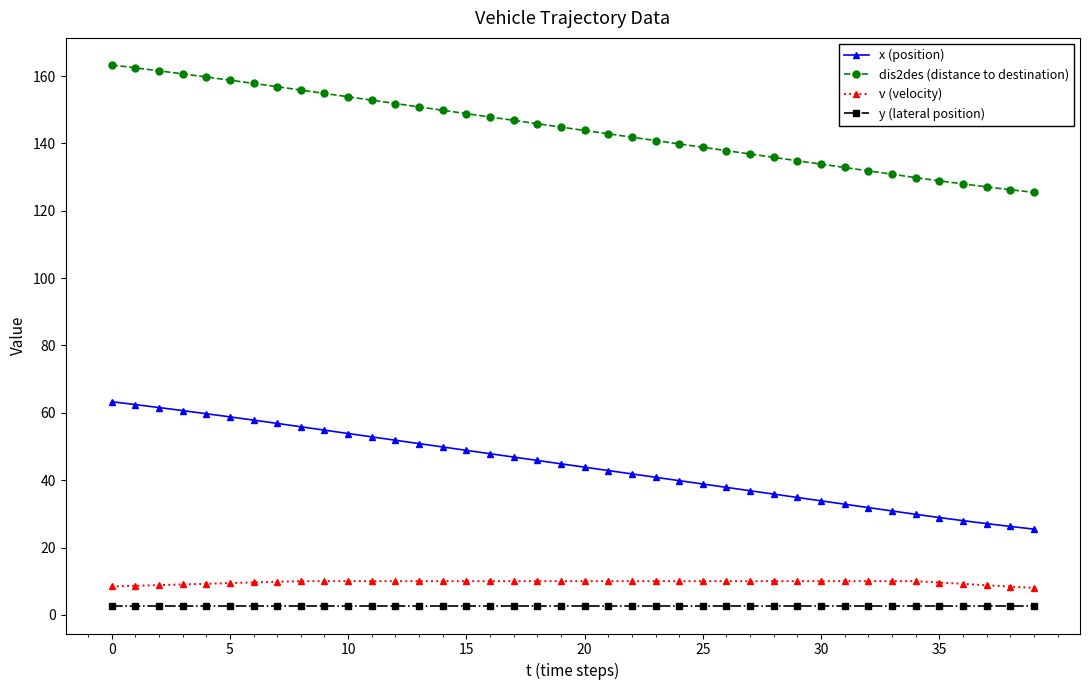

How many data points does each series have?

40